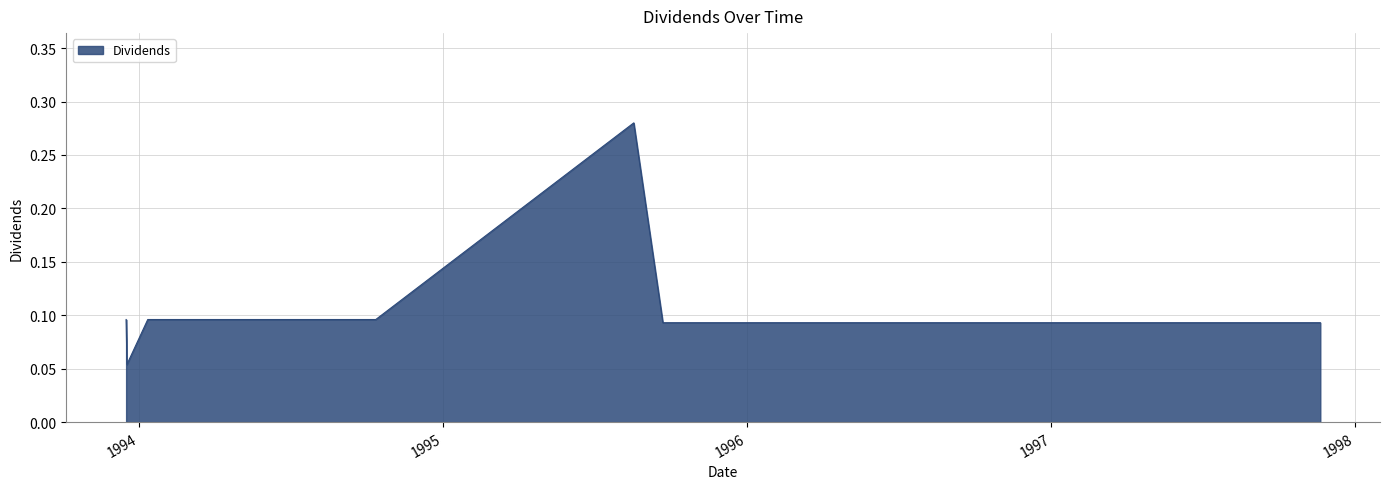

How many lines are shown in the chart?

1